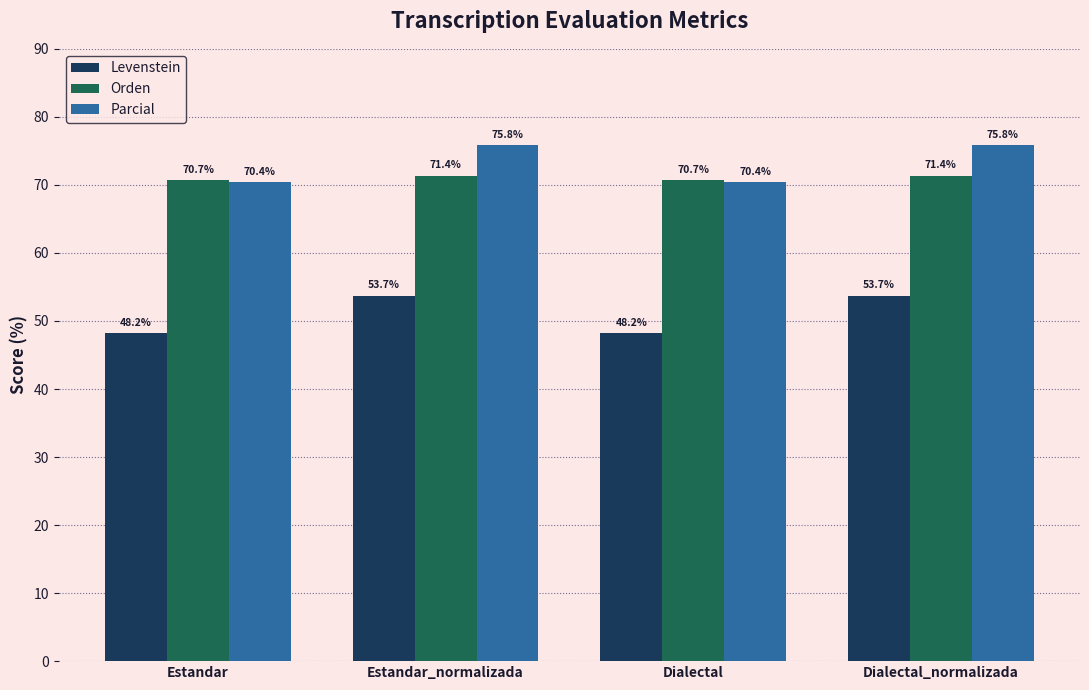

What is the sum of all Levenstein values?

203.7